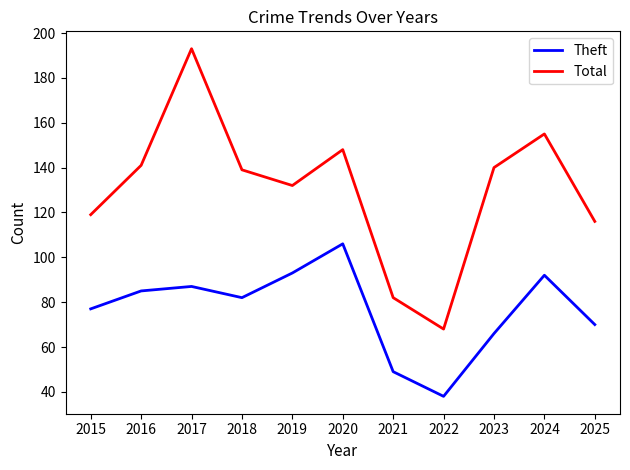

Does the chart display data point markers on the line(s)?

No